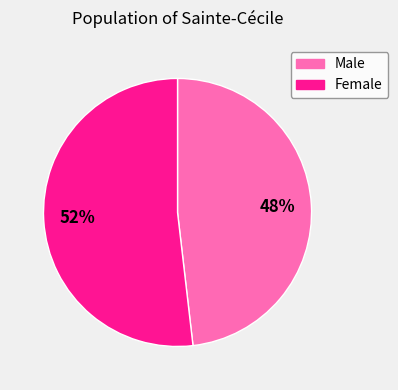

Count the number of slices in the pie.

2